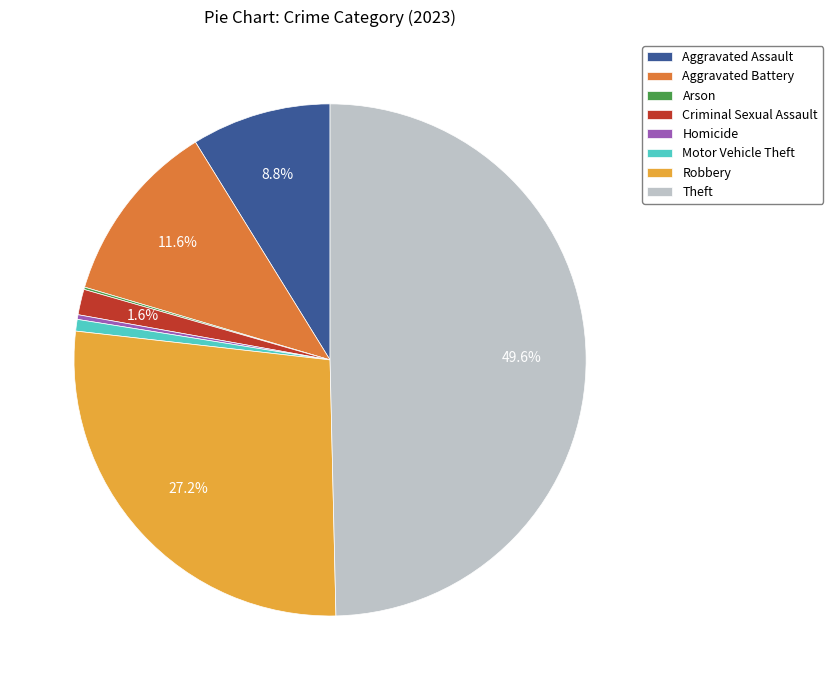

Do Motor Vehicle Theft and Aggravated Battery together represent more than half of the pie?

No